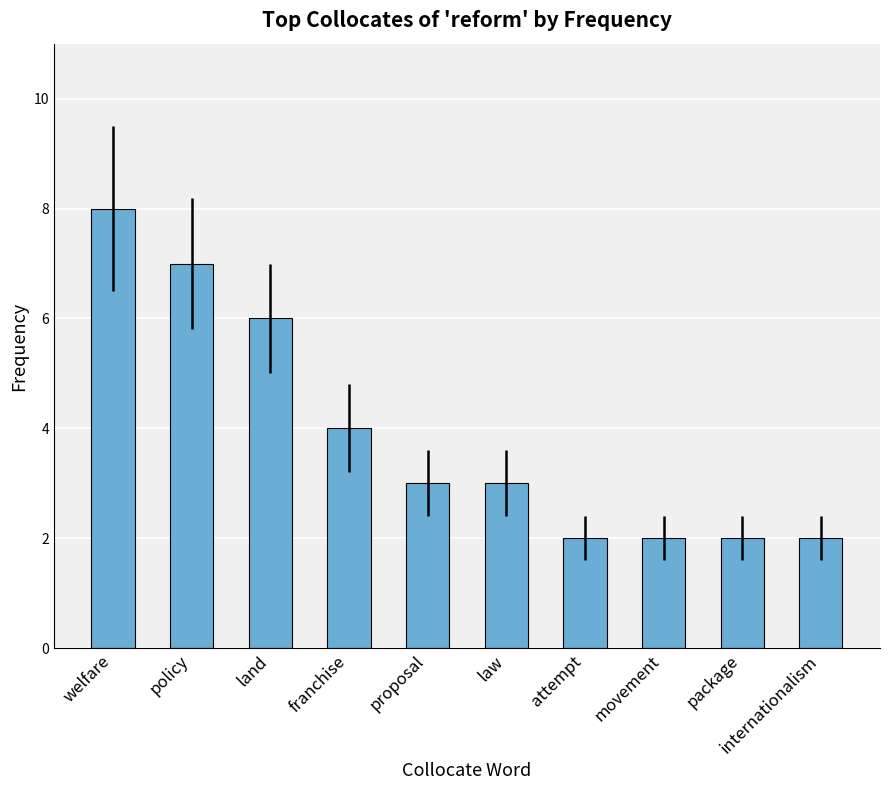

Count the number of data series in this chart.

1